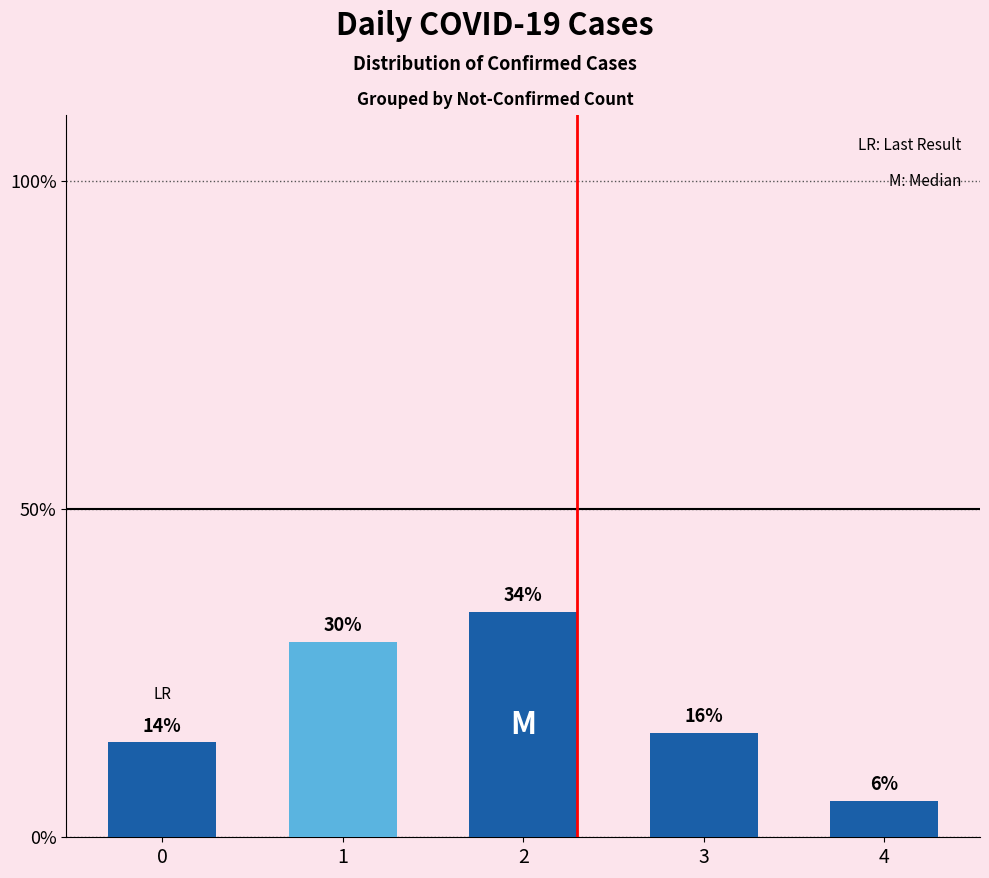

Are the bars horizontal?

No